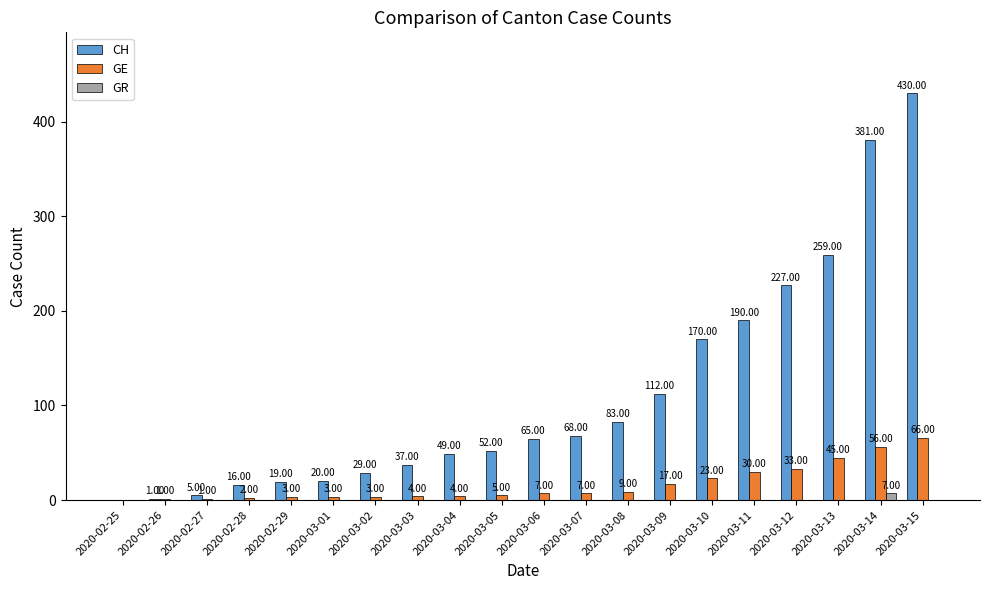

Which category has the highest value in the GE series?

2020-03-15